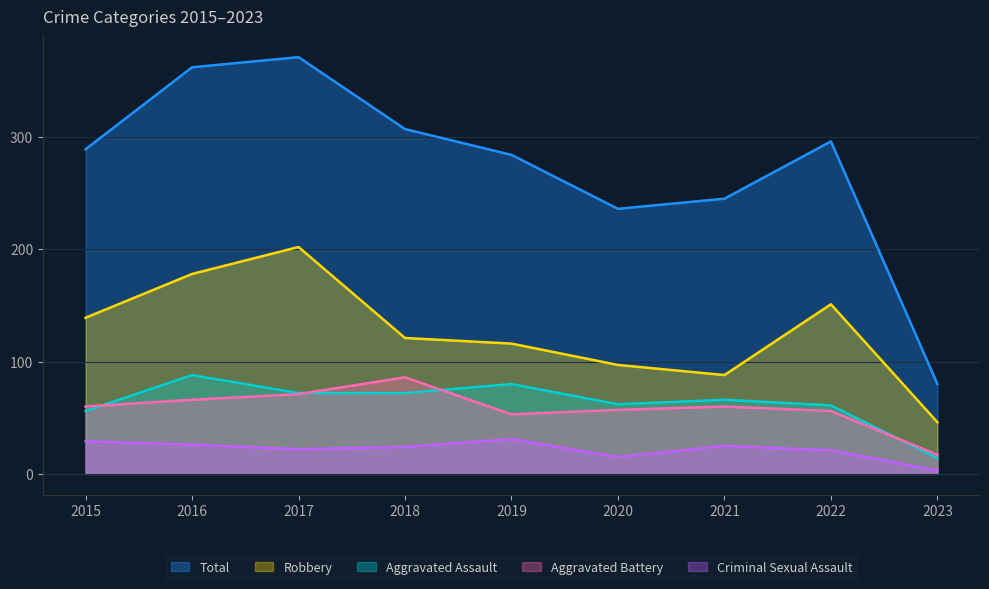

List the series in order of their peak value, highest first.

Total, Robbery, Aggravated Assault, Aggravated Battery, Criminal Sexual Assault